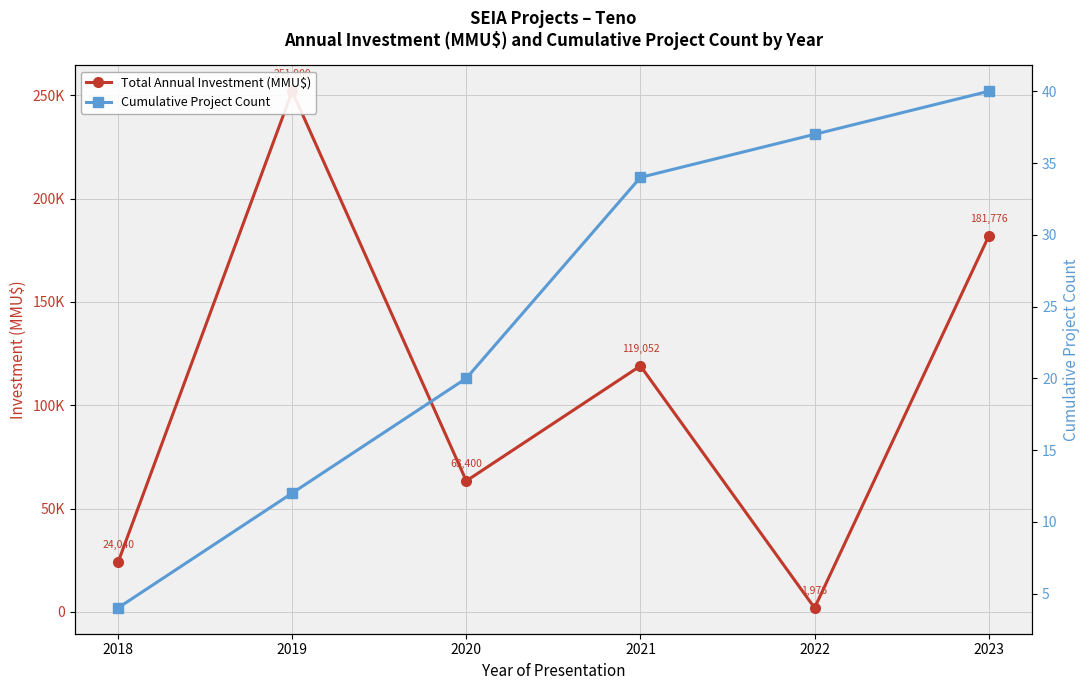

Does the chart display data point markers on the line(s)?

Yes